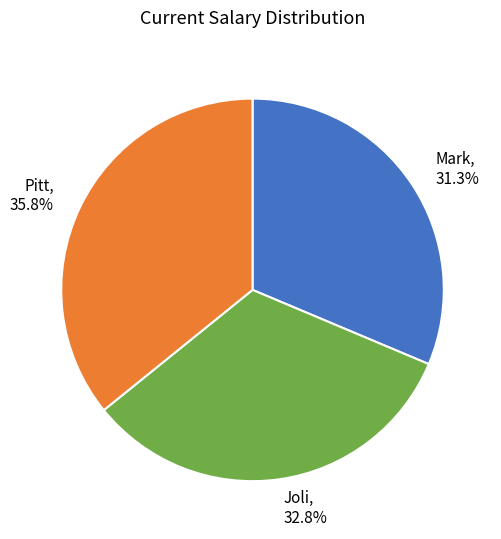

What percentage do Mark and Pitt together represent?

67.2%